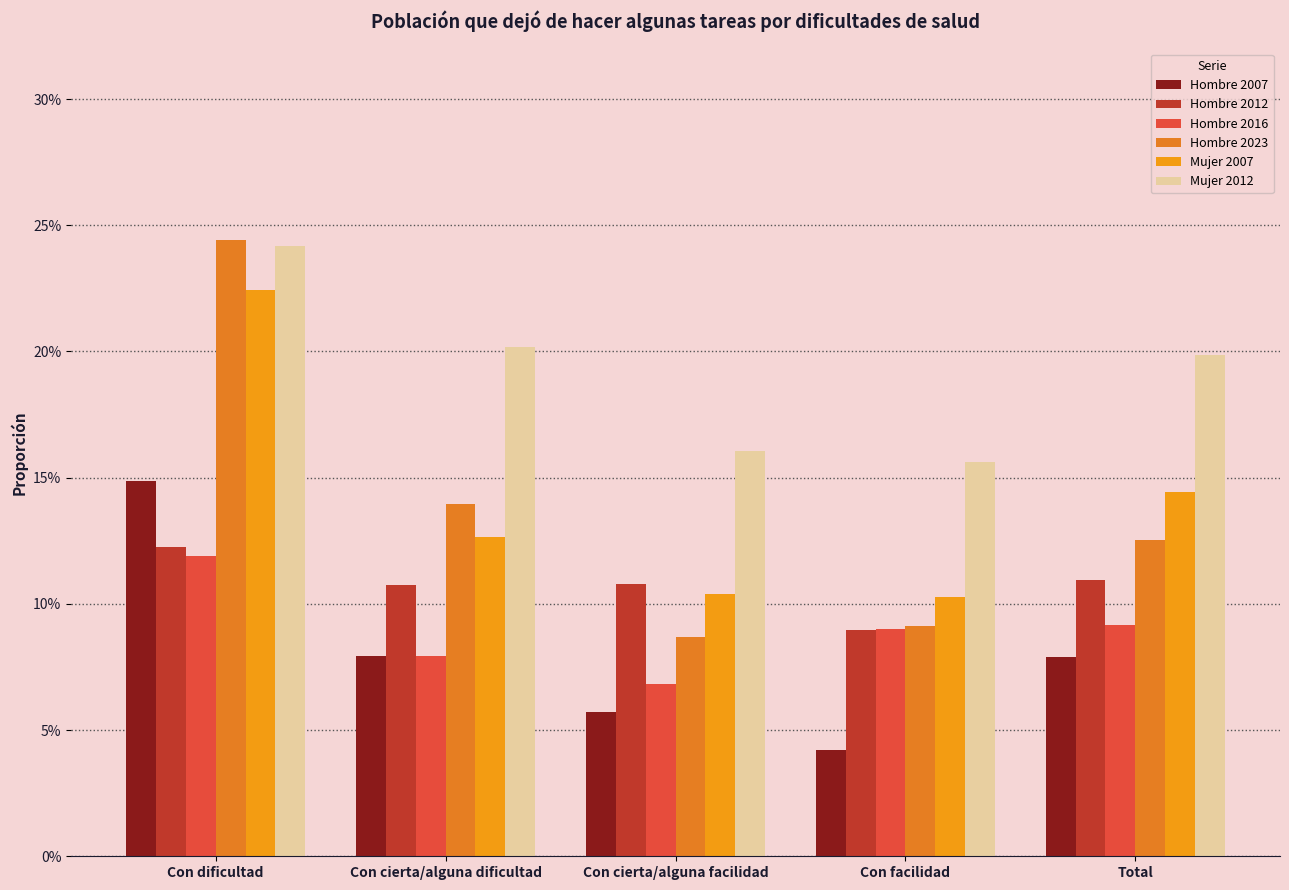

What is the sum of all Mujer 2007 values?

0.7